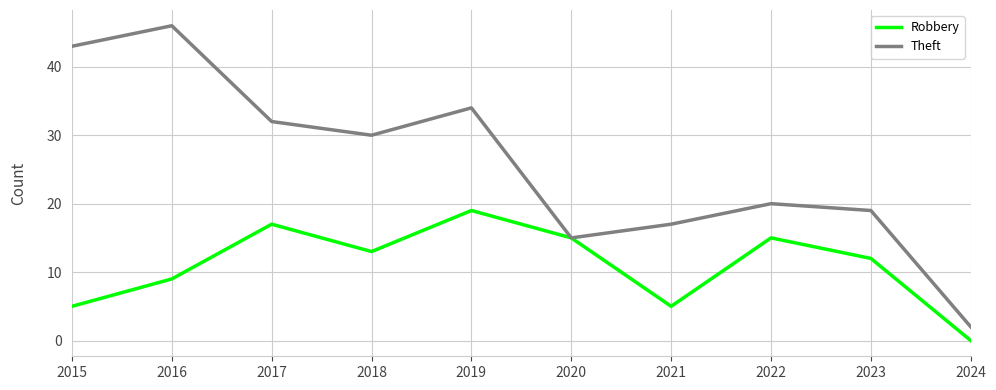

Rank the categories by Theft value from lowest to highest.

2024, 2020, 2021, 2023, 2022, 2018, 2017, 2019, 2015, 2016